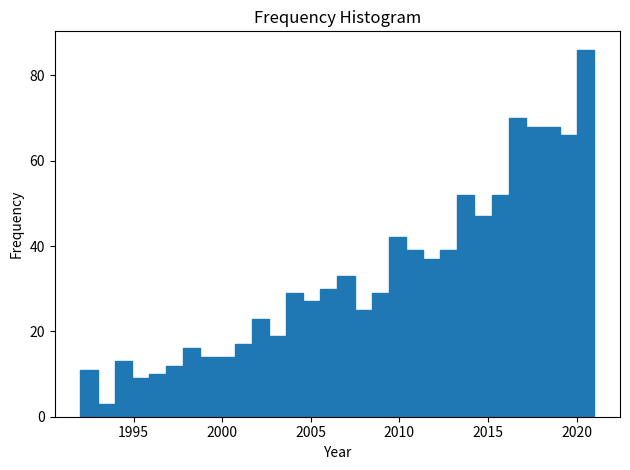

Read against the x-axis, roughly where is the centre of the tallest bar?

2020.5